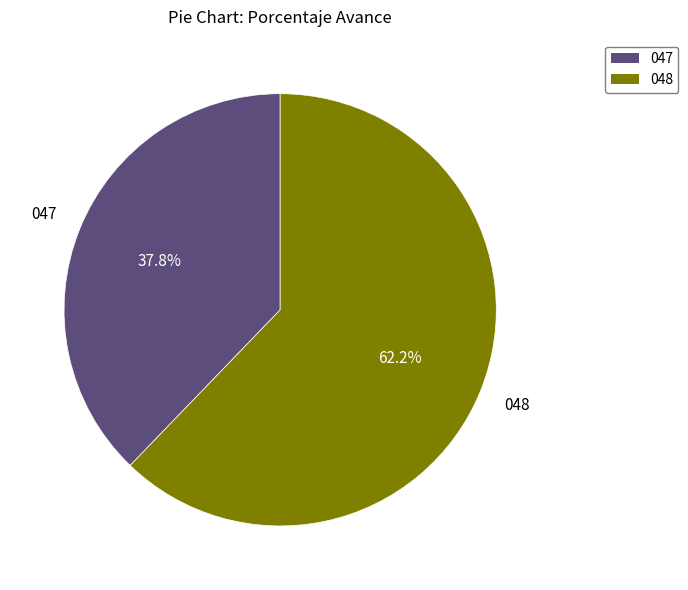

Is there a majority slice in this chart?

Yes